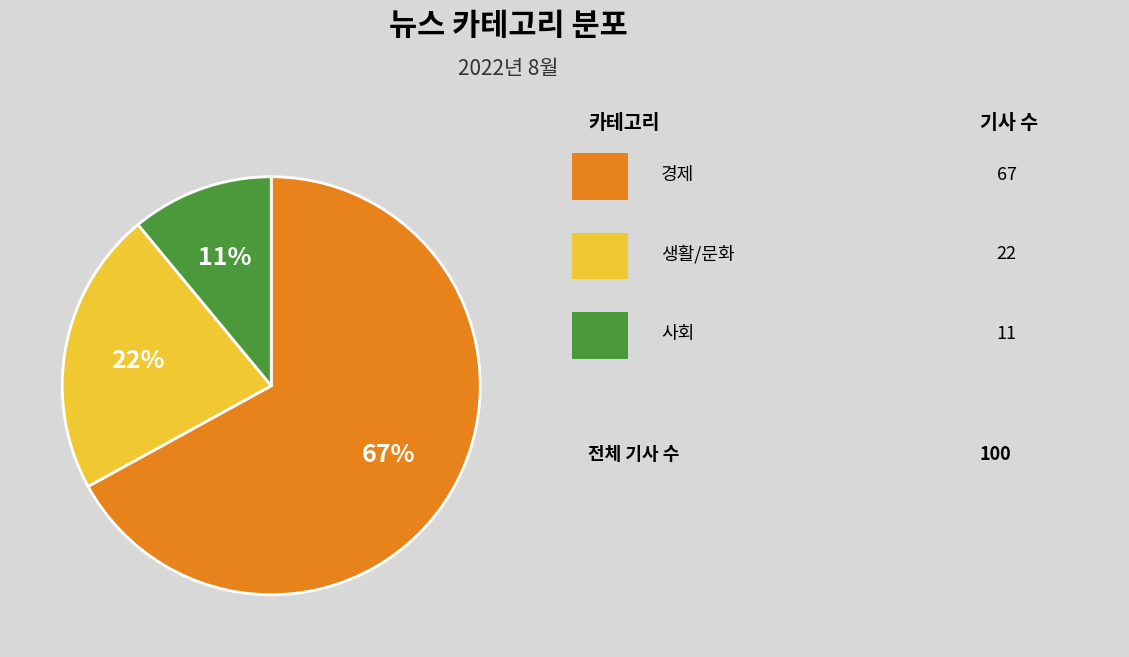

How many slices are in this pie chart?

3